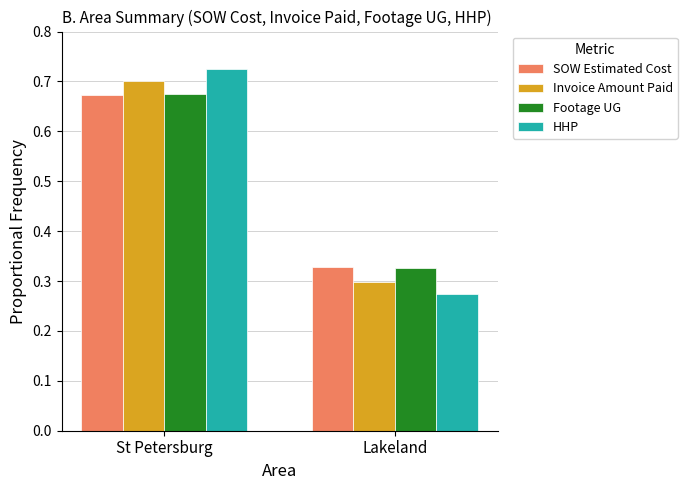

True or false: Invoice Amount Paid has a value of 0.3 at Lakeland.

True